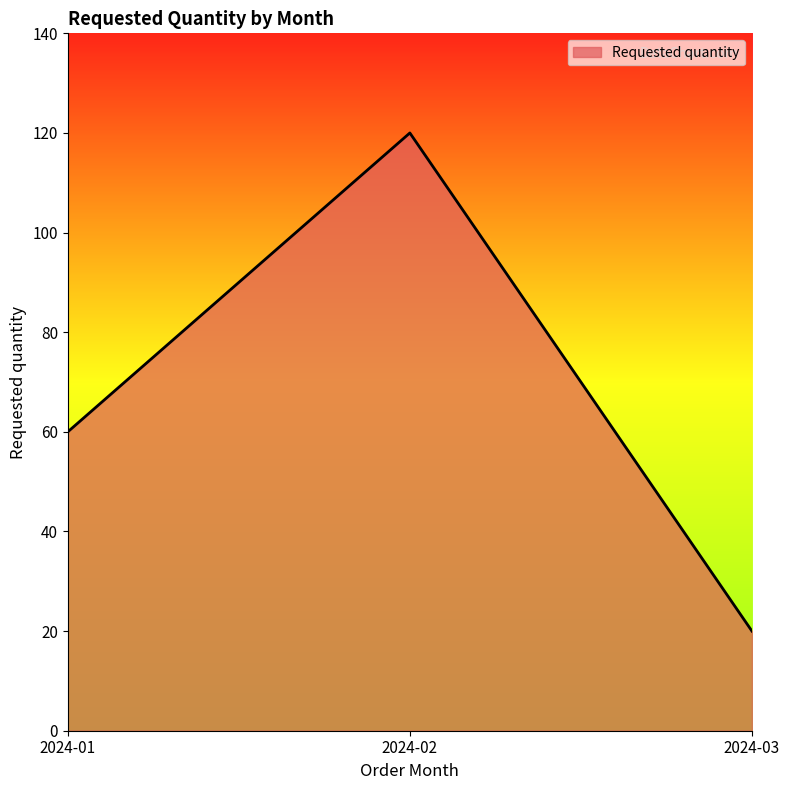

Rank the categories by value from highest to lowest.

2024-02, 2024-01, 2024-03